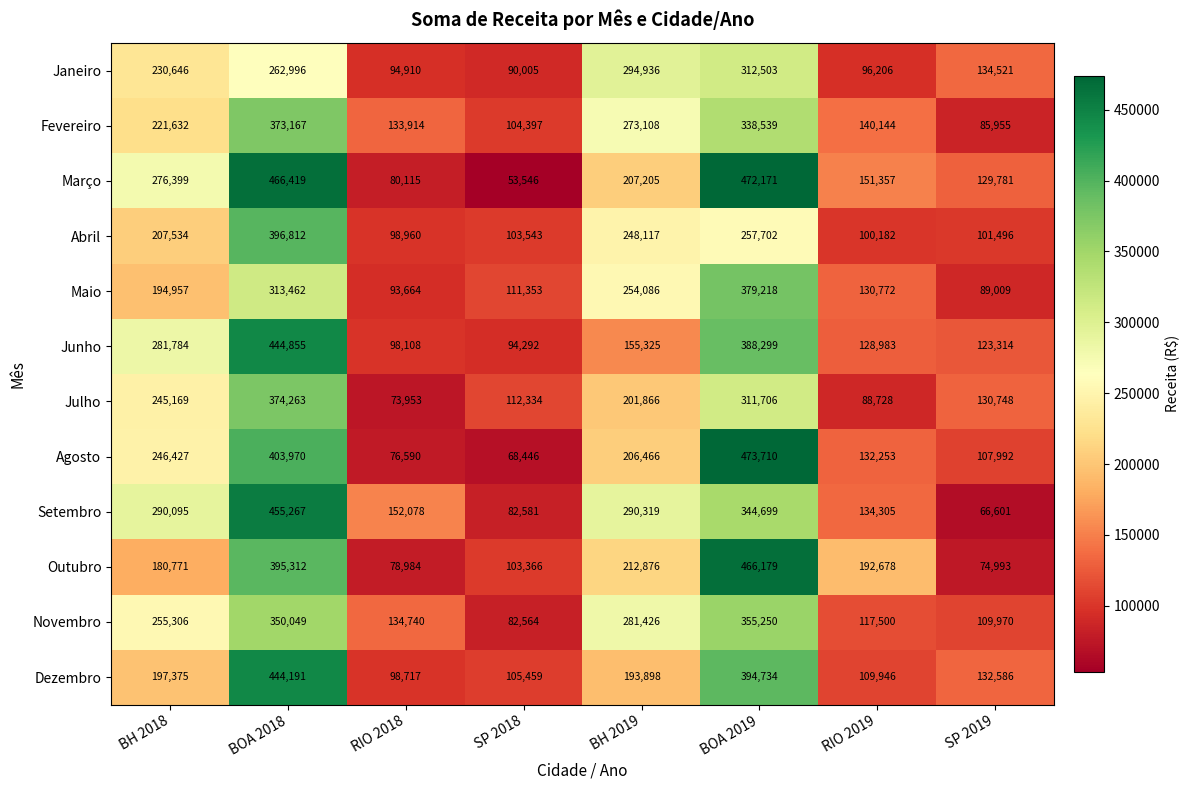

Which series has the largest total across all categories?

Março